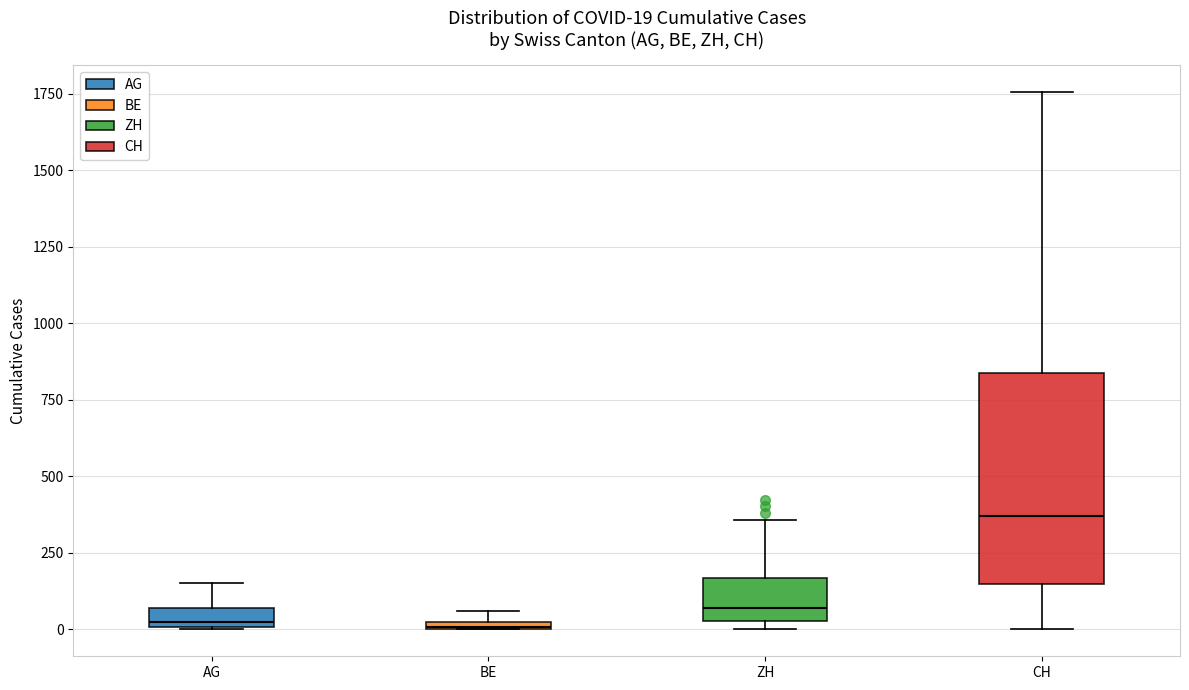

Comparing the boxes themselves (not the whiskers), which one is the tallest?

CH